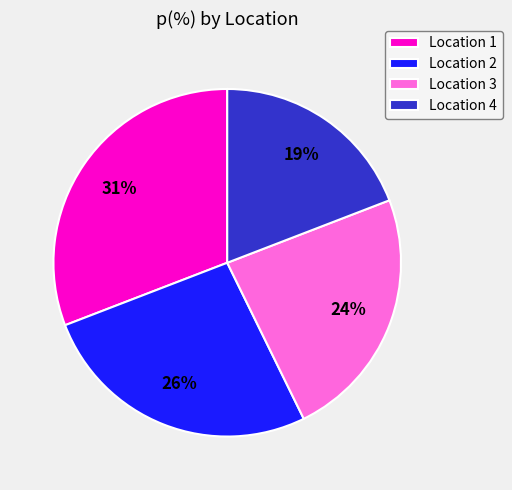

Is there any slice that represents more than half of the pie?

No